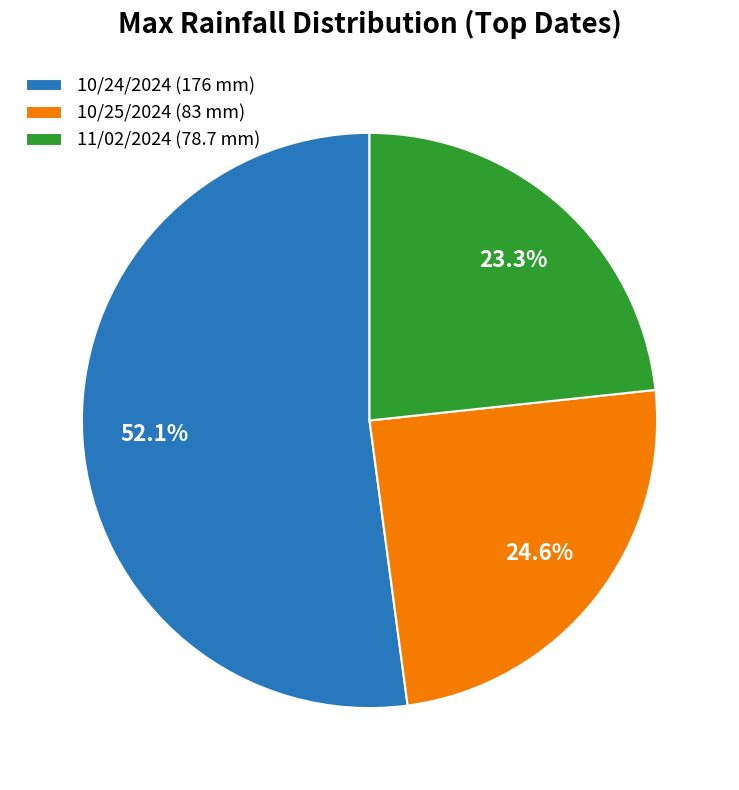

Approximately how many times larger is the value at 10/24/2024 (176 mm) compared to 11/02/2024 (78.7 mm)?

2.2